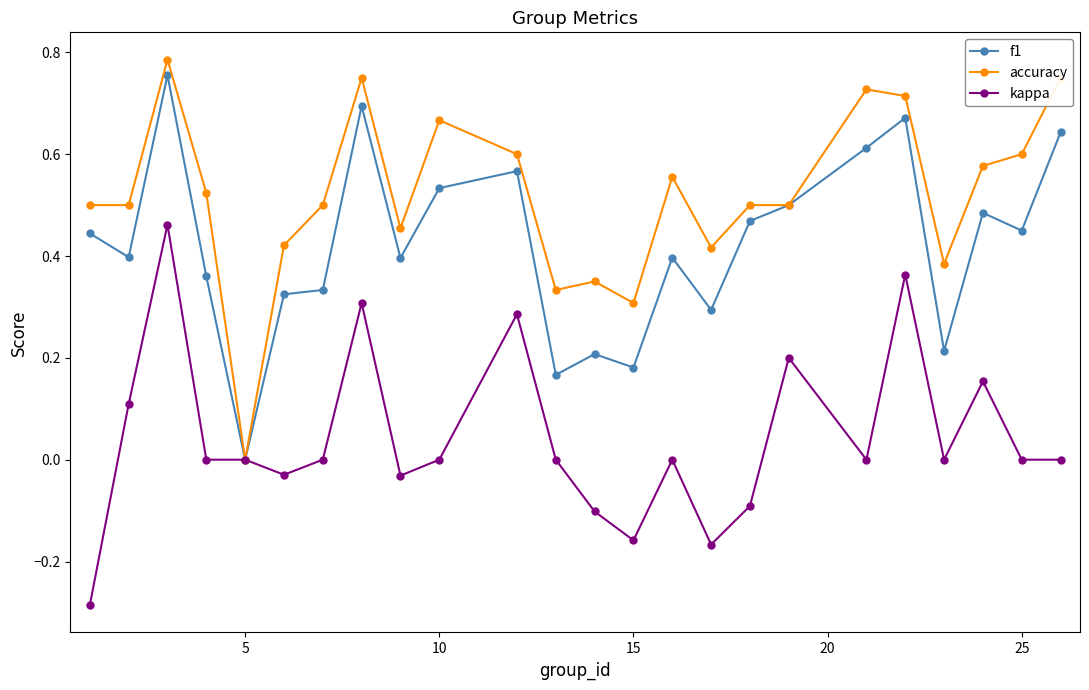

List the series in order of their peak value, lowest first.

kappa, f1, accuracy